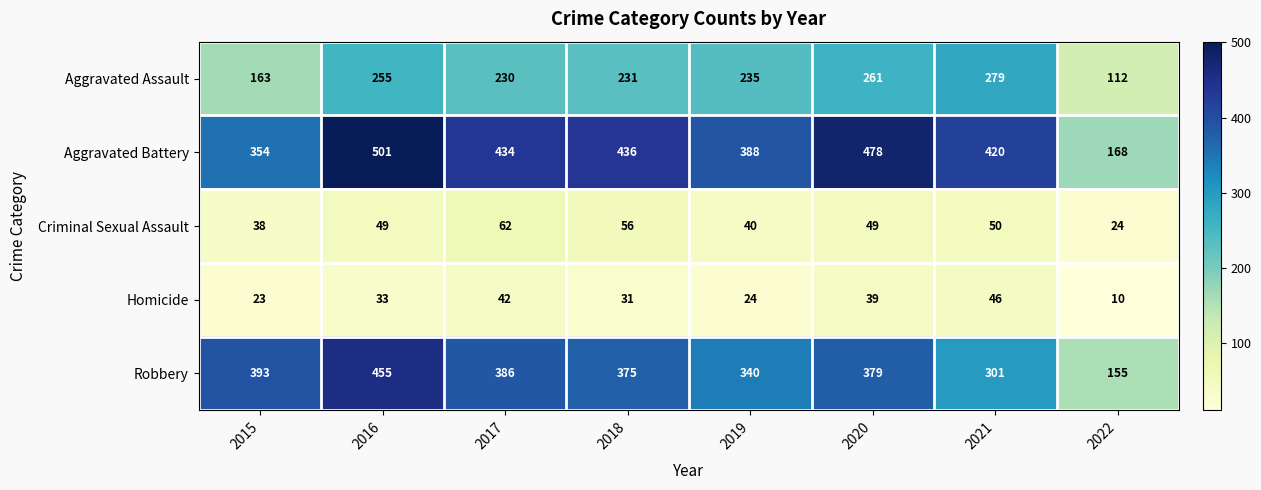

Rank the series at 2016 from highest to lowest value.

Aggravated Battery, Robbery, Aggravated Assault, Criminal Sexual Assault, Homicide